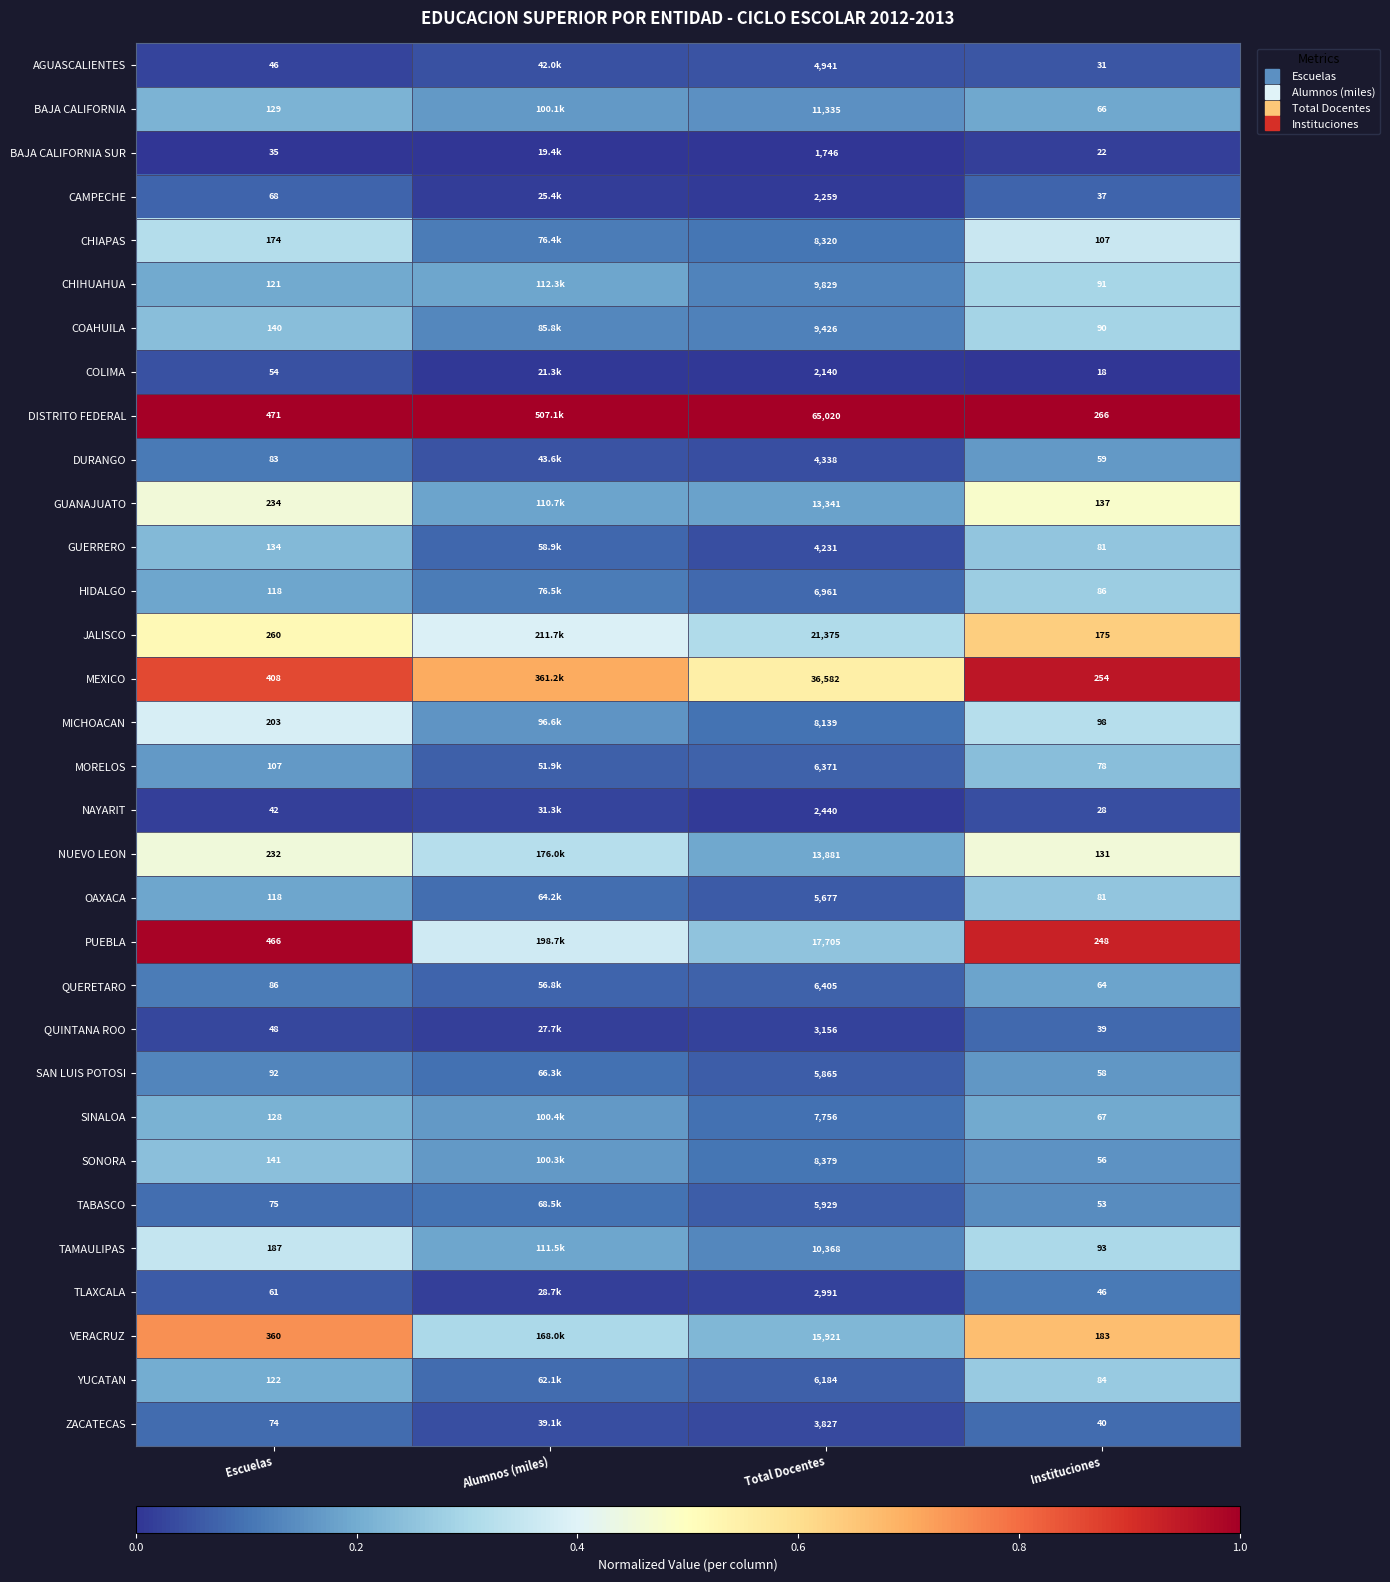

Rank the series by their maximum value, from lowest to highest.

BAJA CALIFORNIA SUR, NAYARIT, COLIMA, AGUASCALIENTES, CAMPECHE, QUINTANA ROO, ZACATECAS, TLAXCALA, TABASCO, SAN LUIS POTOSI, DURANGO, QUERETARO, SINALOA, BAJA CALIFORNIA, MORELOS, SONORA, GUERRERO, OAXACA, YUCATAN, HIDALGO, COAHUILA, CHIHUAHUA, TAMAULIPAS, CHIAPAS, MICHOACAN, NUEVO LEON, GUANAJUATO, JALISCO, VERACRUZ, MEXICO, PUEBLA, DISTRITO FEDERAL